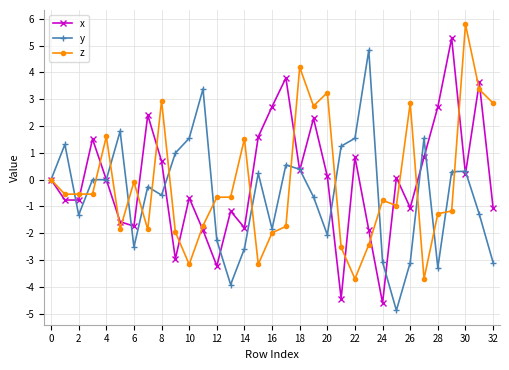

Rank the series by their average value, from highest to lowest.

x, z, y